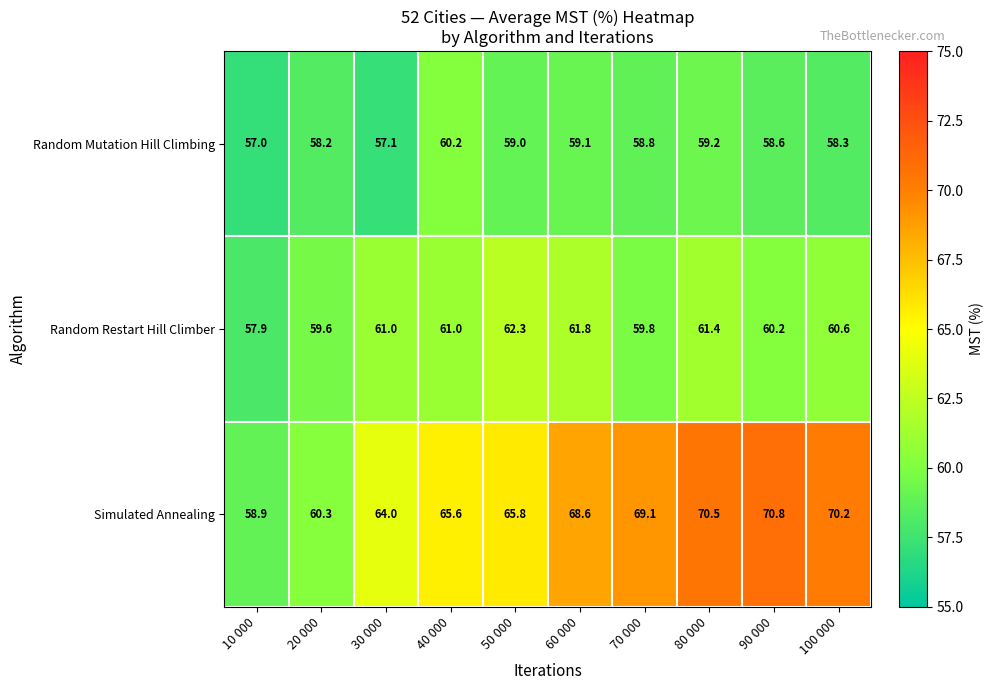

The value of Random Mutation Hill Climbing at 80 000 is 102.4. True or false?

False